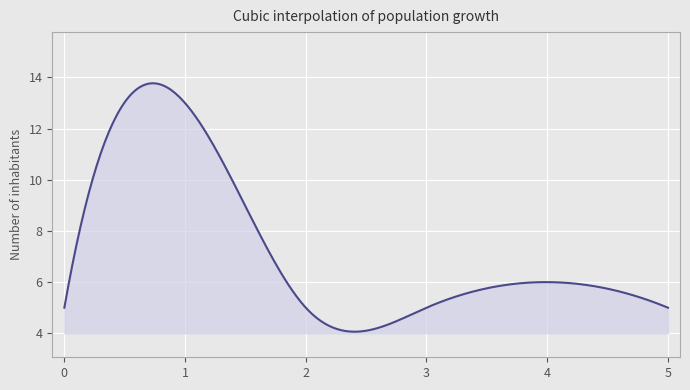

What is the greatest value displayed?

13.8